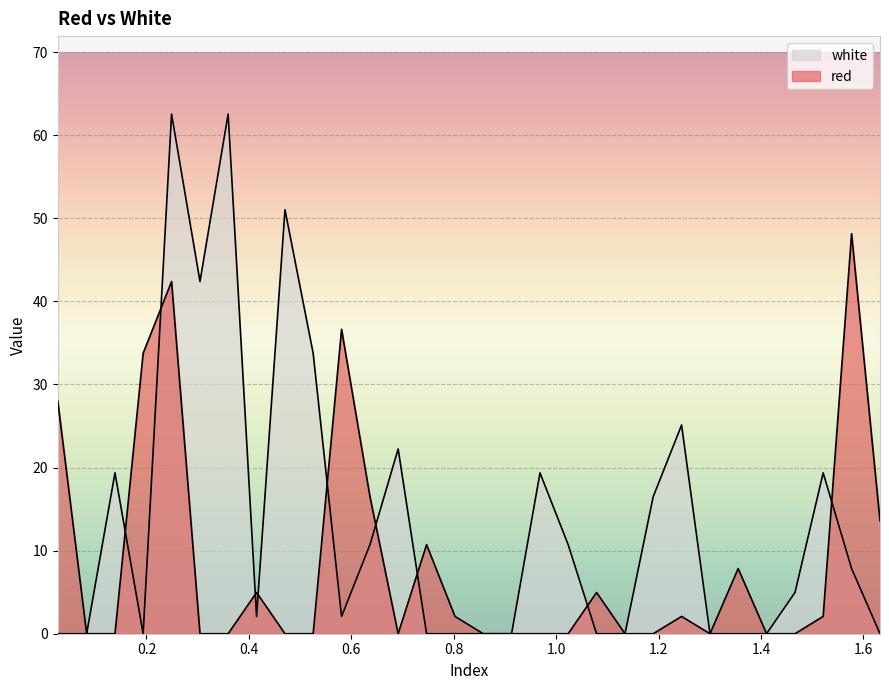

Rank the series by their maximum value, from lowest to highest.

red, white